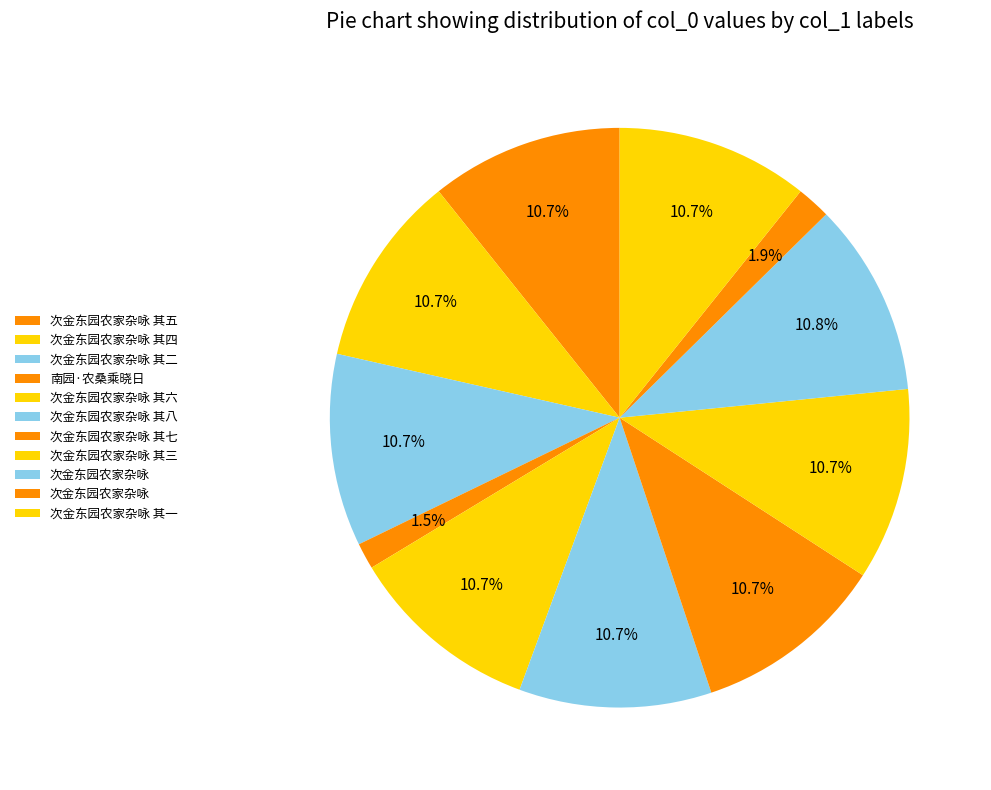

To the nearest percent, what is the average slice percentage?

9%